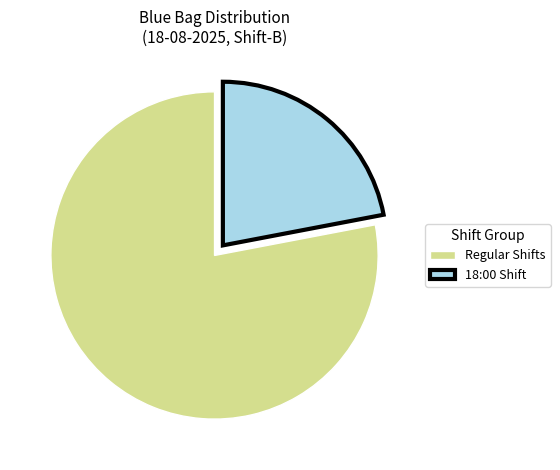

True or false: 18:00 Shift accounts for 15% of the total.

False